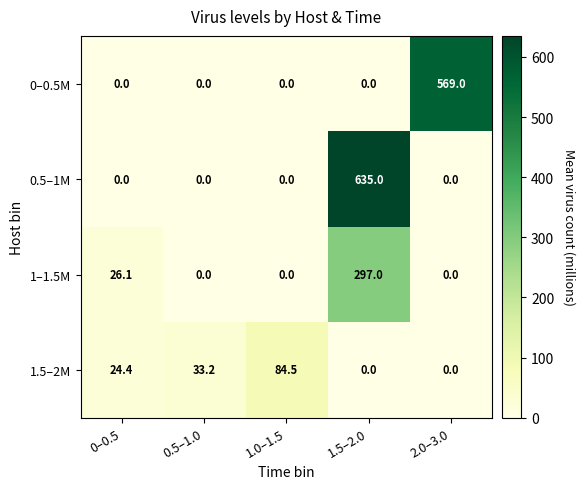

Which series has the largest total across all categories?

0.5–1M